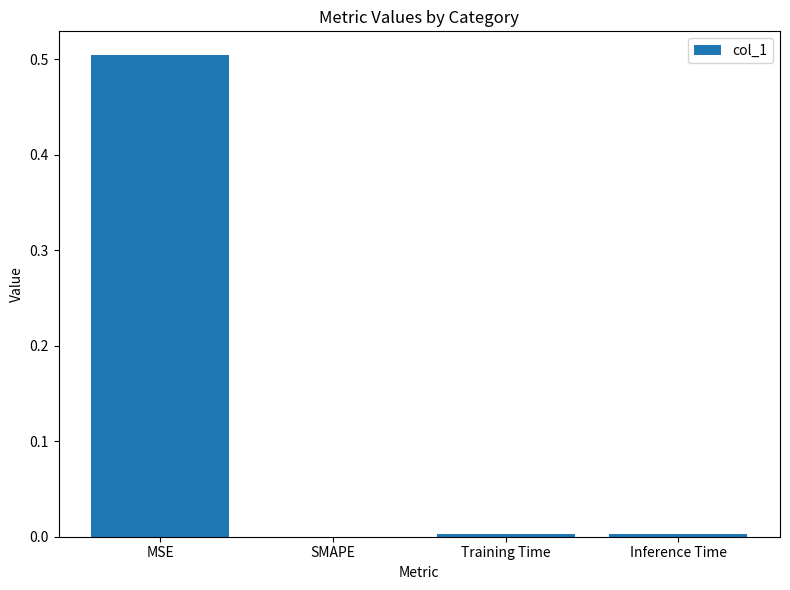

Is it true that the value at SMAPE is 0.3?

False